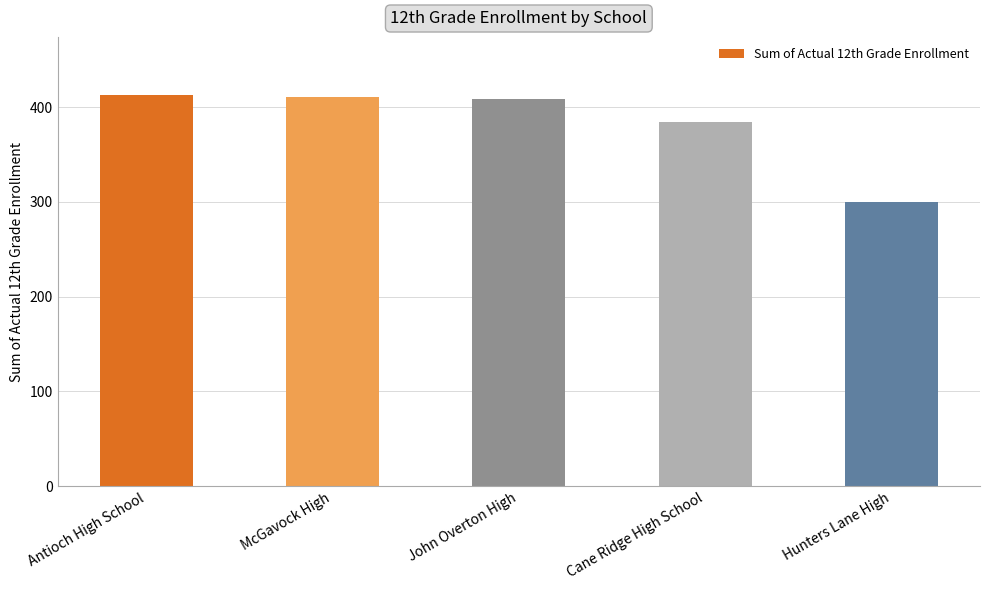

How many series are shown in this chart?

1